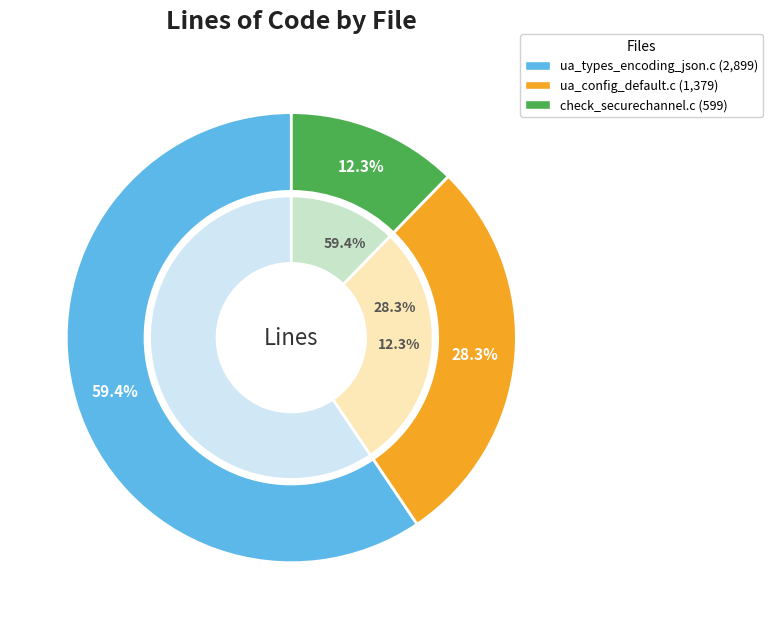

Approximately how many times larger is the value at check_securechannel.c compared to ua_types_encoding_json.c?

0.2